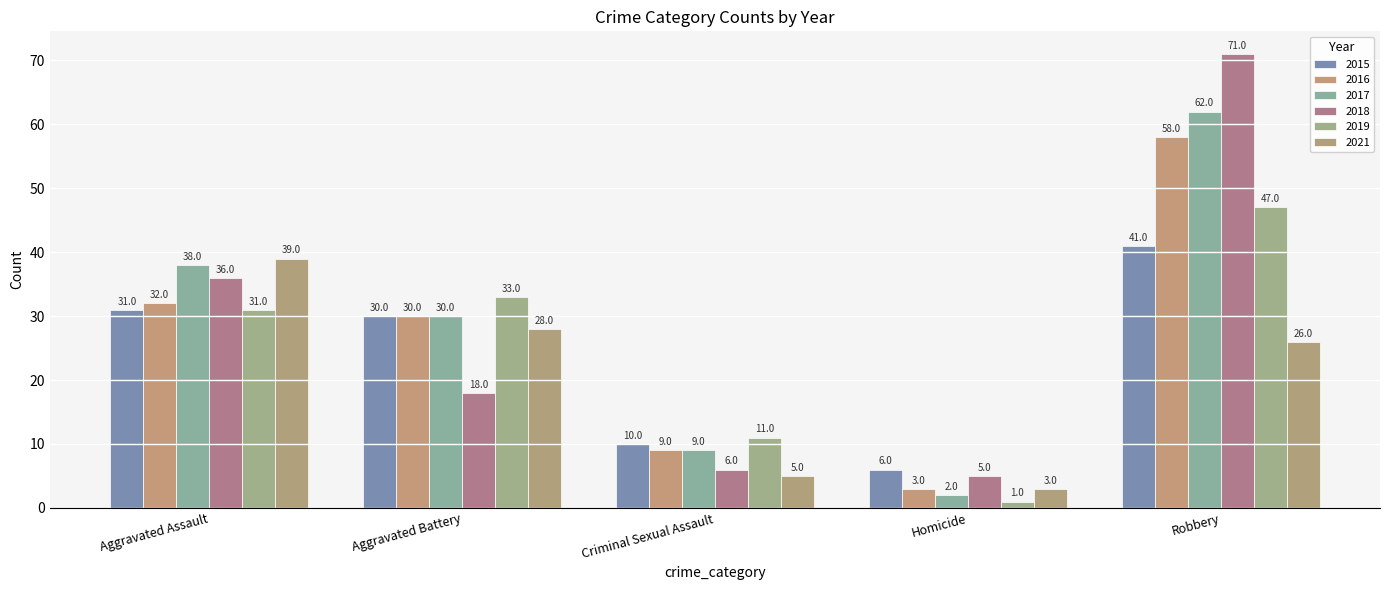

Rank the series by their maximum value, from highest to lowest.

2018, 2017, 2016, 2019, 2015, 2021